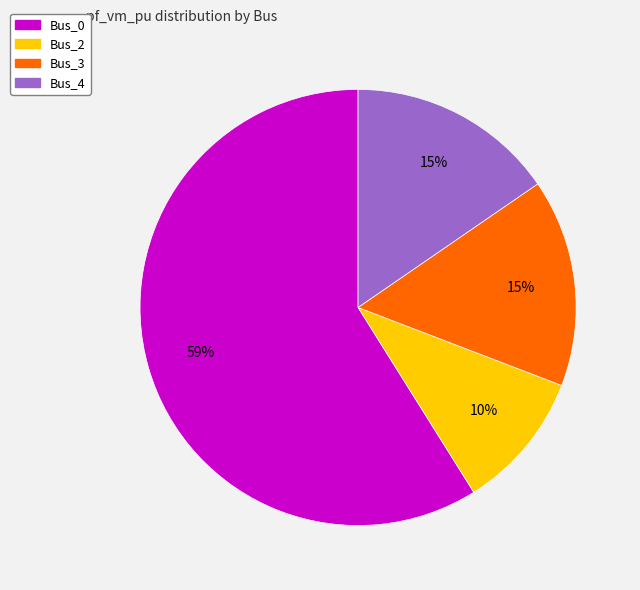

The Bus_4 slice represents 15% of the pie. True or false?

True